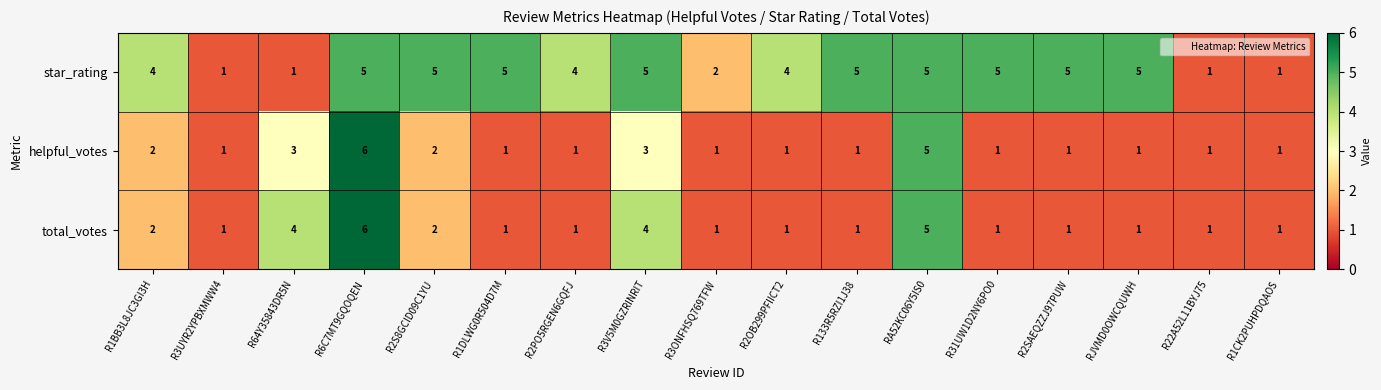

Which series changed the most between R31UW1D2NY6PO0 and R22A52L11BYJ75?

star_rating